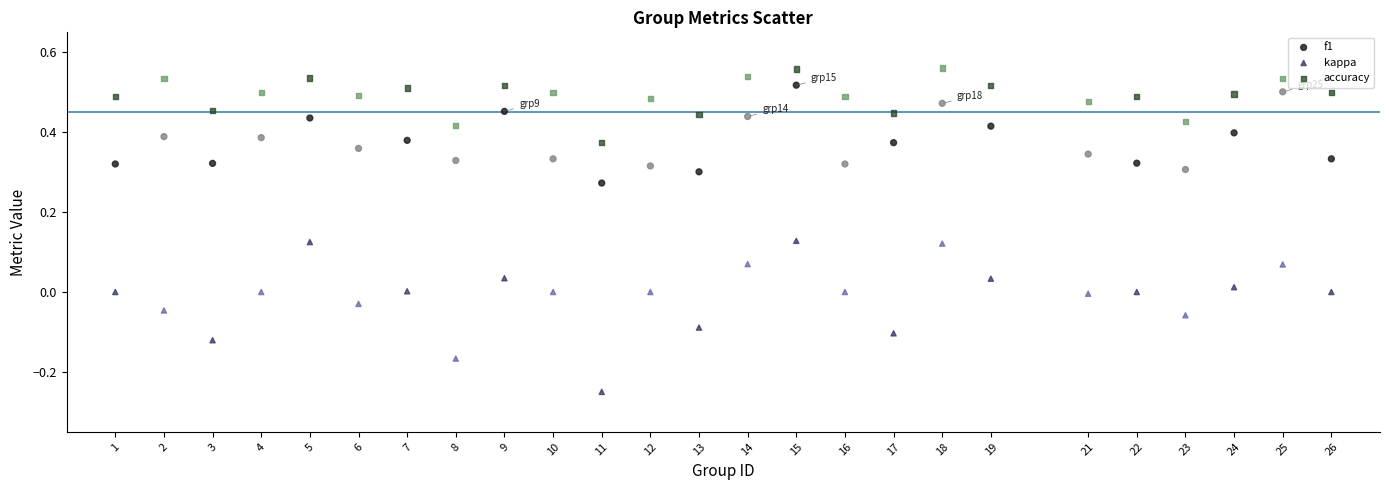

Which series reaches the maximum Y coordinate?

accuracy